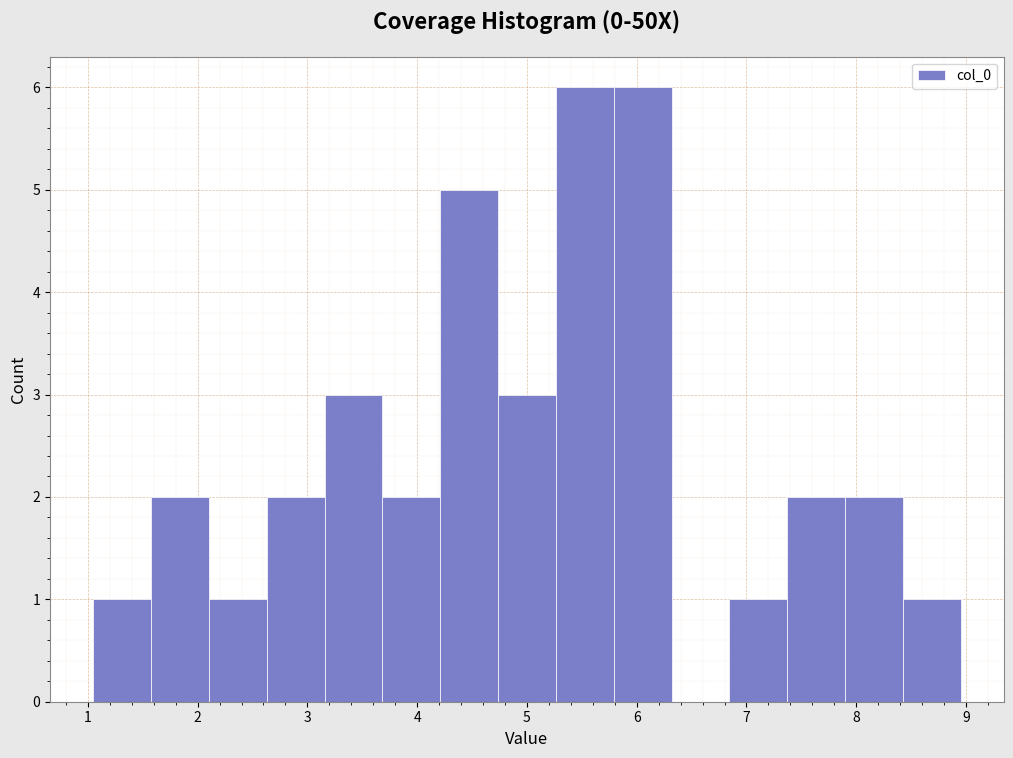

Reading left to right, list every bar in this chart as the range it spans on the x-axis followed by its height. Neither the bar edges nor the heights are printed on the chart, so give them approximately, as read against the axes.

1.1 to 1.6: 1
1.6 to 2.1: 2
2.1 to 2.6: 1
2.6 to 3.2: 2
3.2 to 3.7: 3
3.7 to 4.2: 2
4.2 to 4.7: 5
4.7 to 5.3: 3
5.3 to 5.8: 6
5.8 to 6.3: 6
6.3 to 6.8: 0
6.8 to 7.4: 1
7.4 to 7.9: 2
7.9 to 8.4: 2
8.4 to 9.0: 1